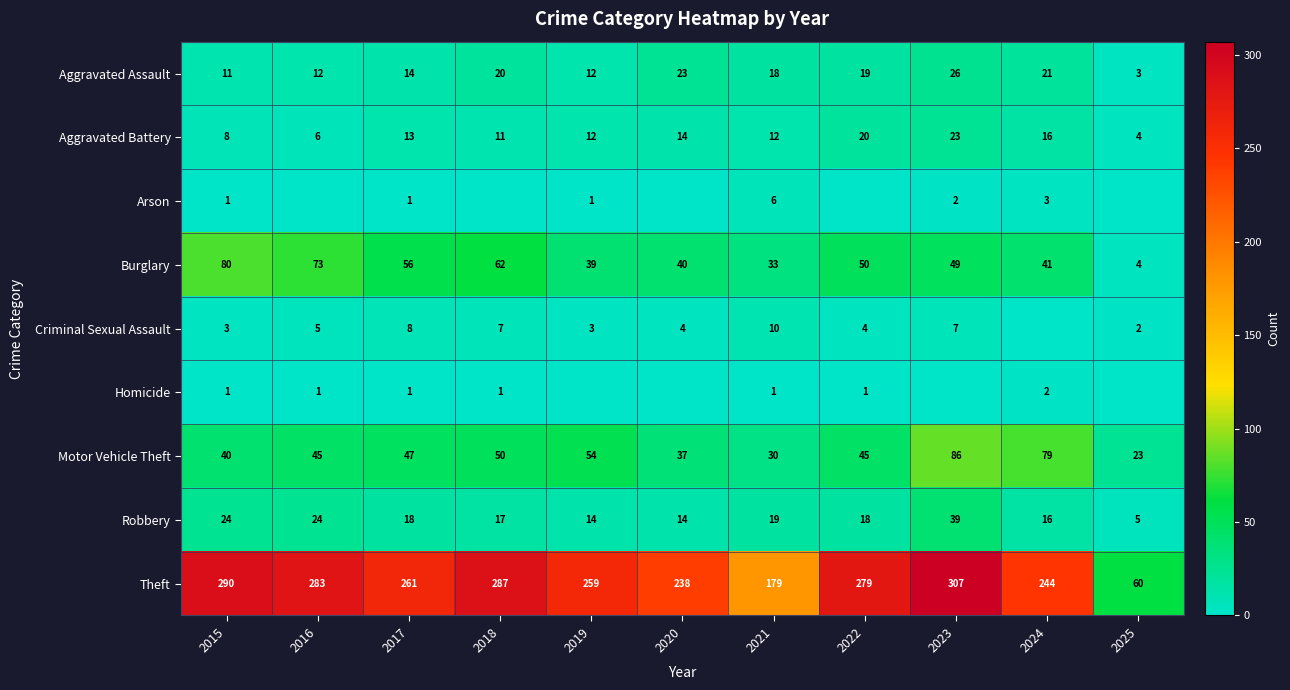

Is the value of Homicide at 2018 greater than the value of Aggravated Assault at 2018?

No